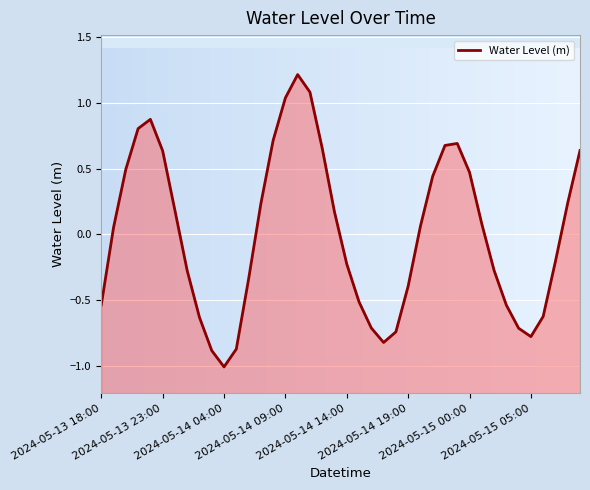

What is the value of the 20th point from the left?

0.2